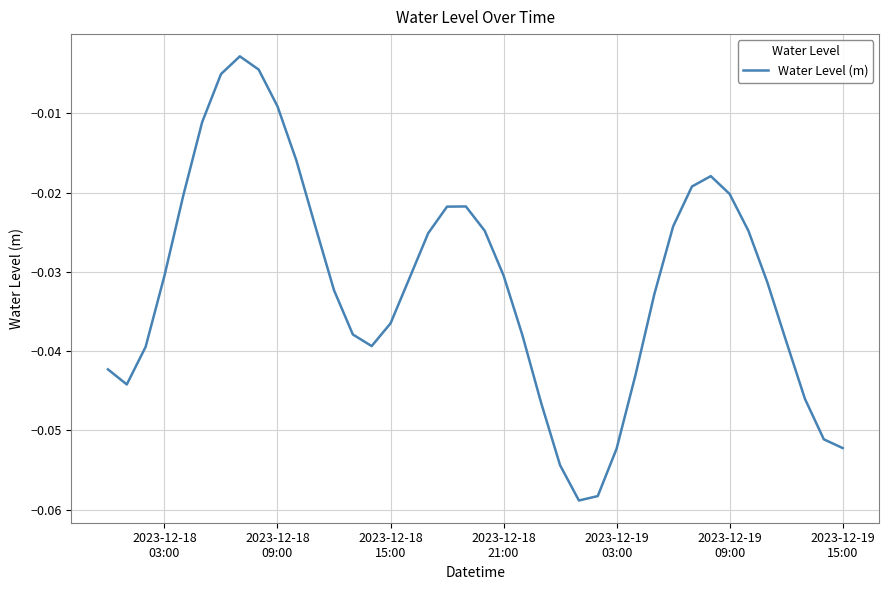

Is this an area chart (filled region under the line)?

No